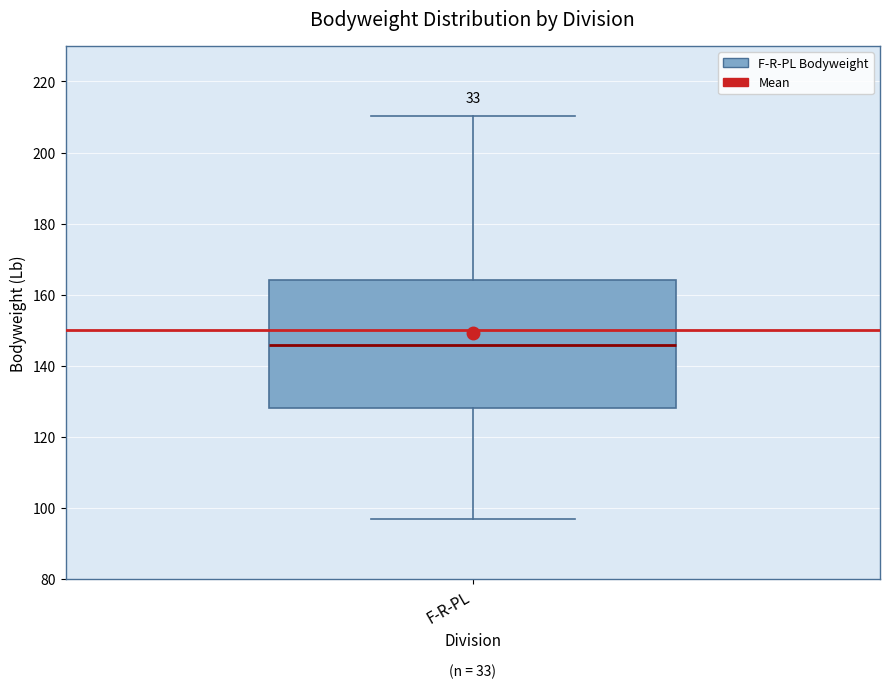

Read this box plot against the y-axis: the position of the median line, the range covered by the box, and the ends of both whiskers. The values are not printed on the chart, so give them approximately, as read against the axis.

median 146, box 128 to 164, whiskers 98 to 210